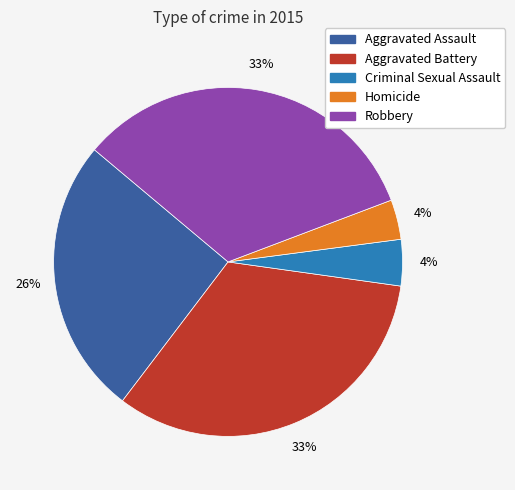

Is it true that Aggravated Battery is 33% of the pie?

True